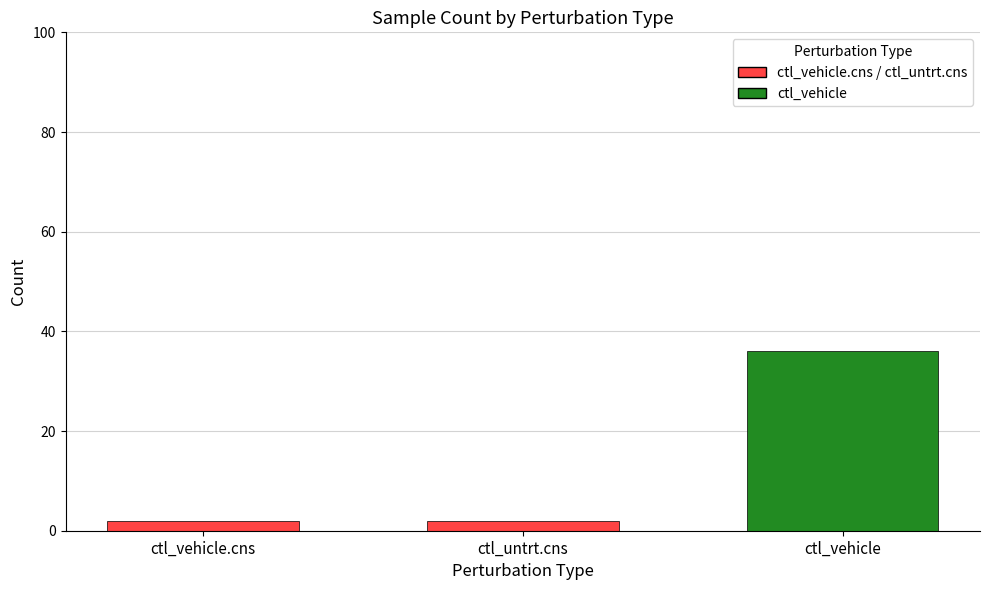

Does the chart contain any negative values?

No